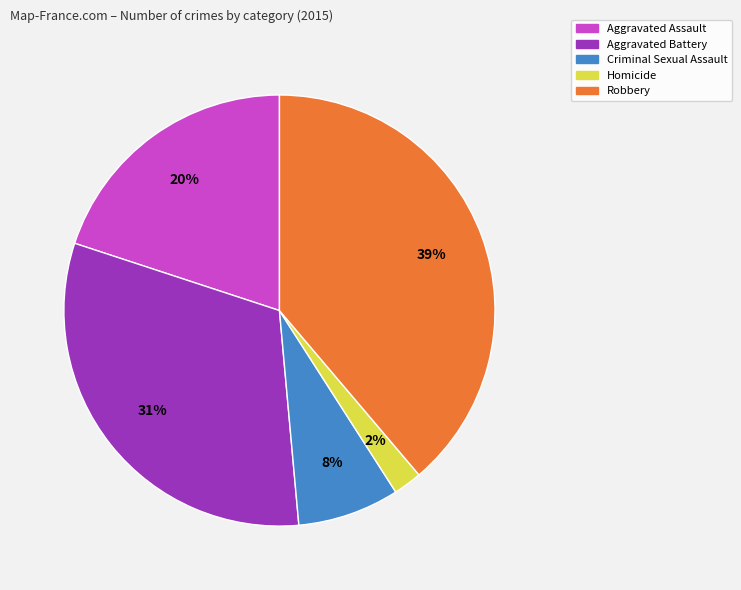

Do Aggravated Battery and Criminal Sexual Assault together represent more than half of the pie?

No